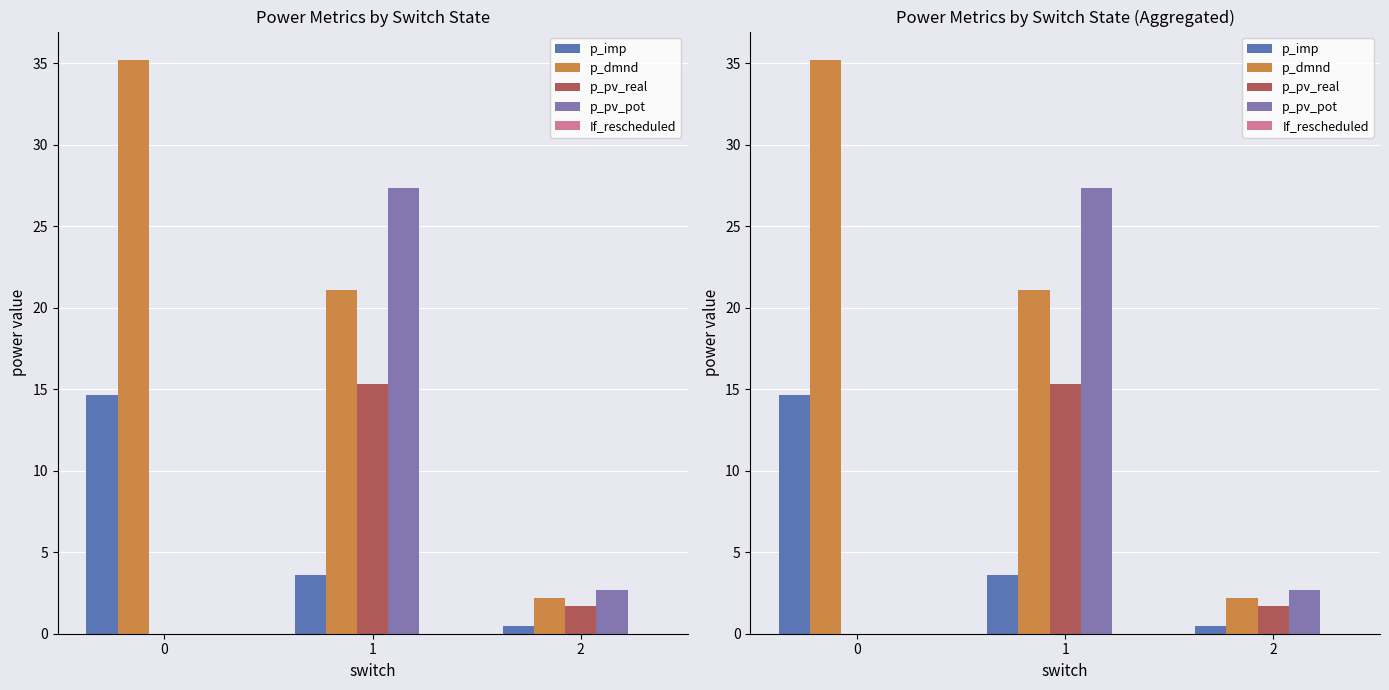

Reading right to left, extract all data points from this chart.

p_imp: 0.5	3.6	14.7
p_dmnd: 2.2	21.1	35.2
p_pv_real: 1.7	15.3	0.0
p_pv_pot: 2.7	27.3	0.0
If_rescheduled: 0.0	0.0	0.0